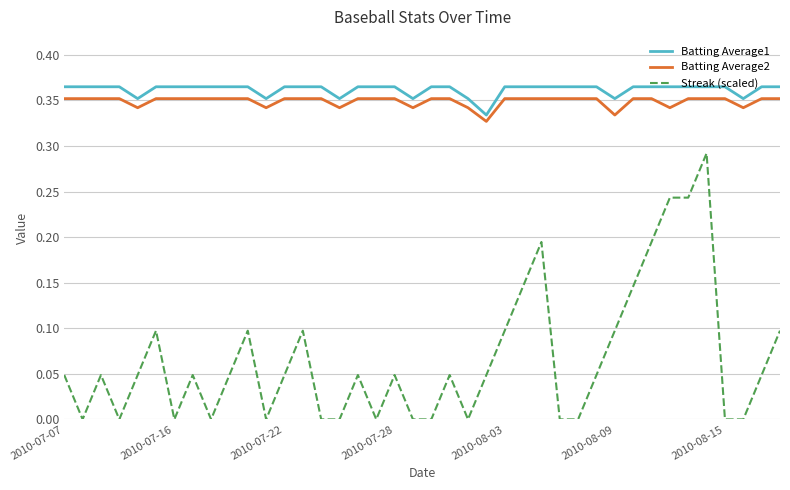

Which series has the largest range (max minus min)?

Streak (scaled)